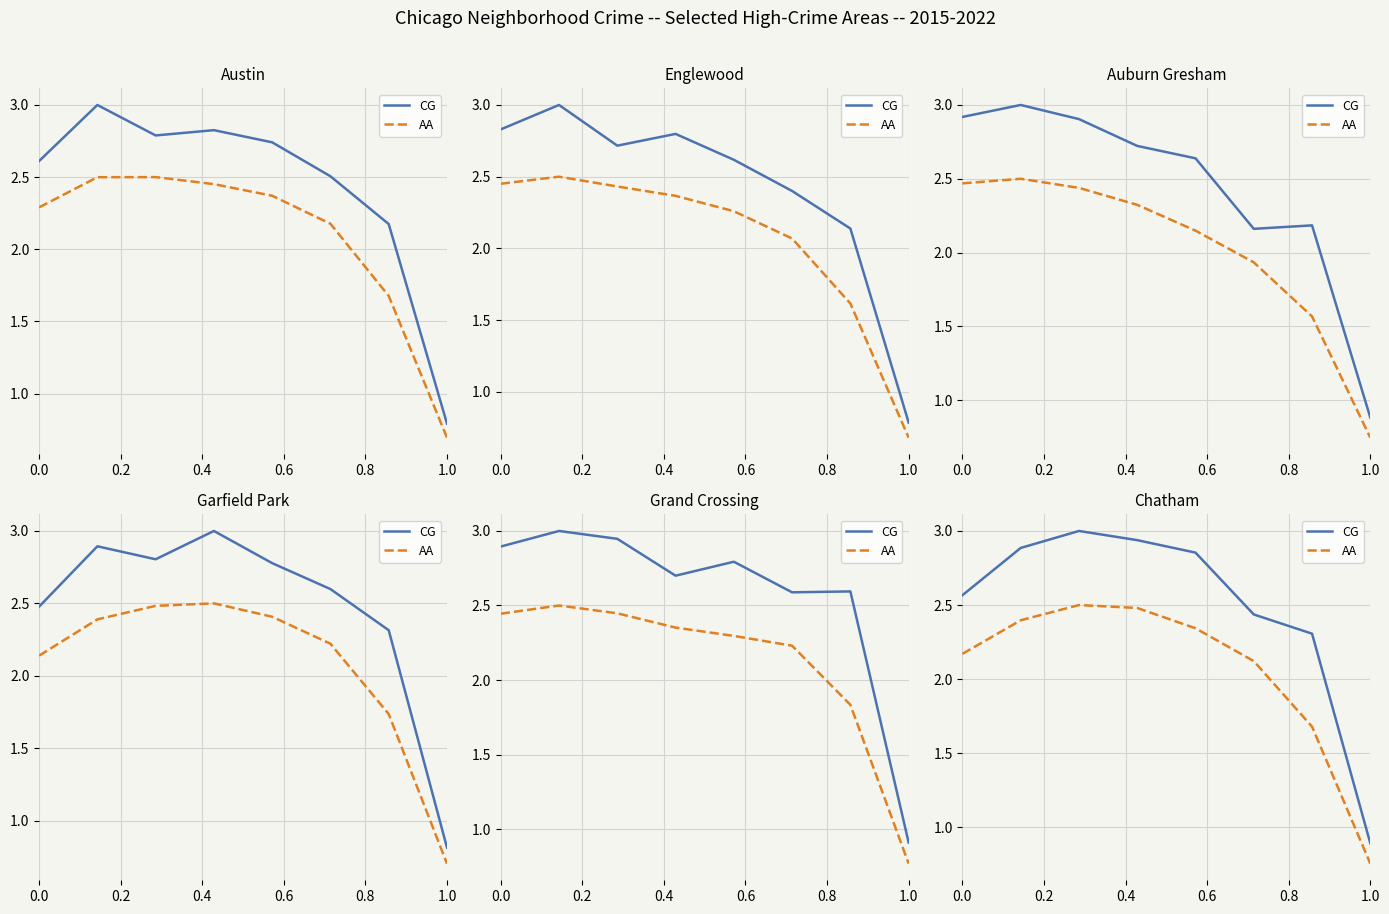

What is the sum of the CG values at 0.2 and 0.8?

5.7